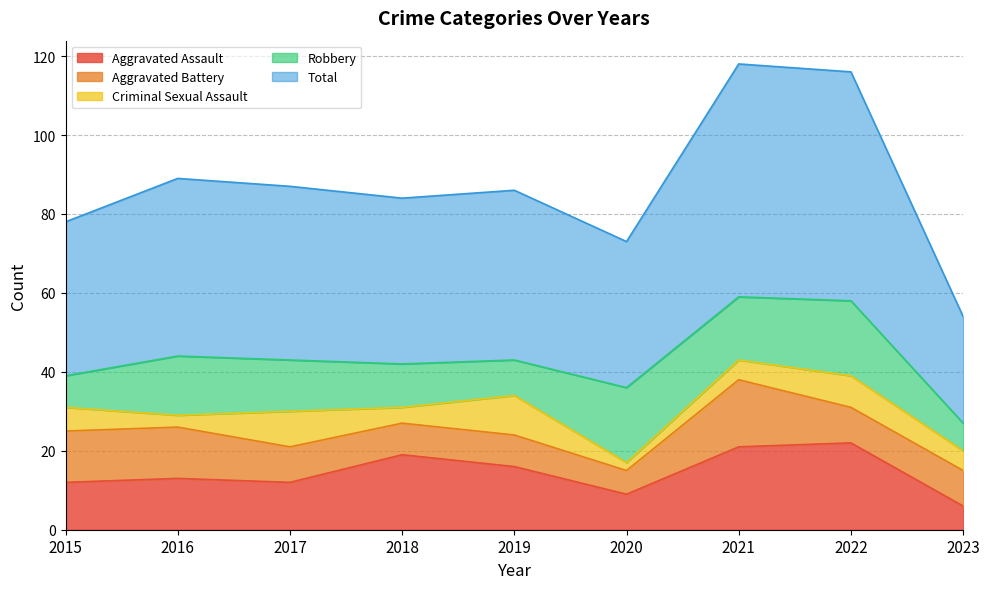

What is the value of the Aggravated Assault point at the 7th from the left?

21